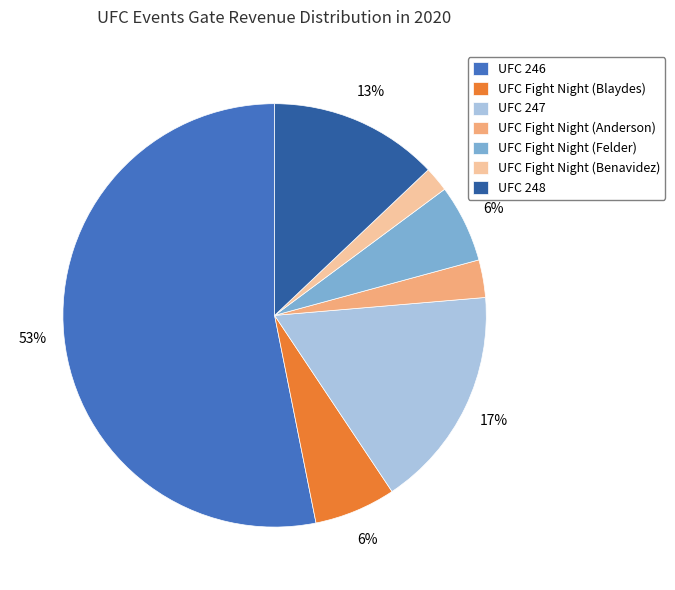

To the nearest percent, what is the difference between the largest and smallest slice percentages?

51%